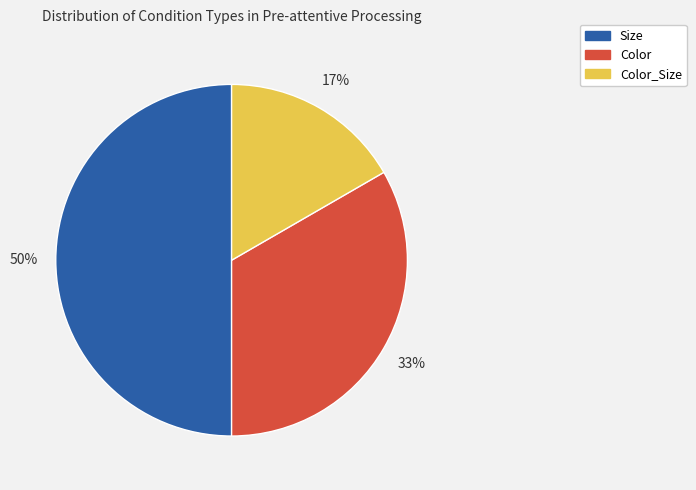

To the nearest percent, what is the difference between the largest and smallest slice percentages?

33%